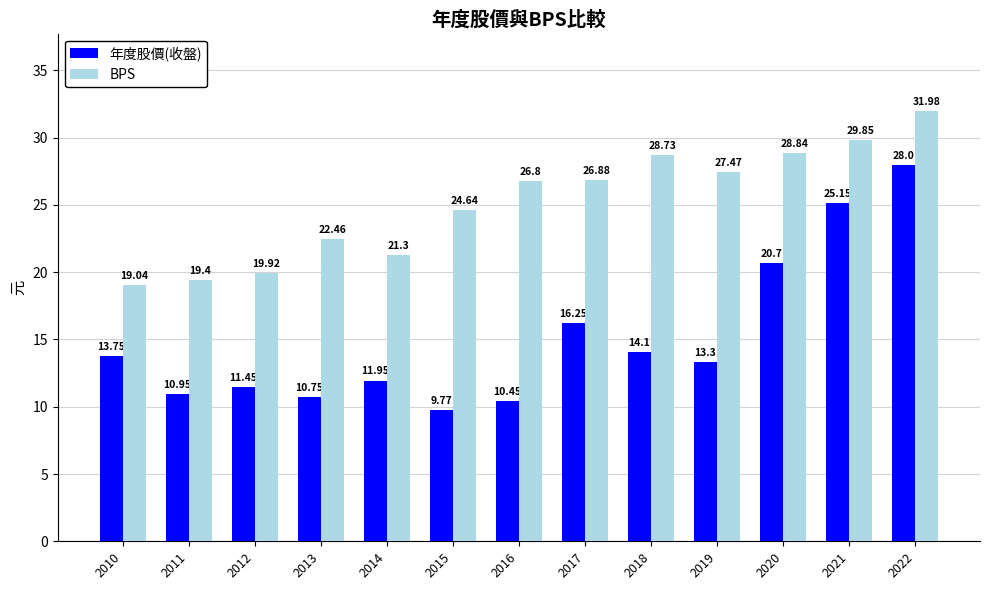

What is the difference between the highest and lowest values at 2022?

4.0